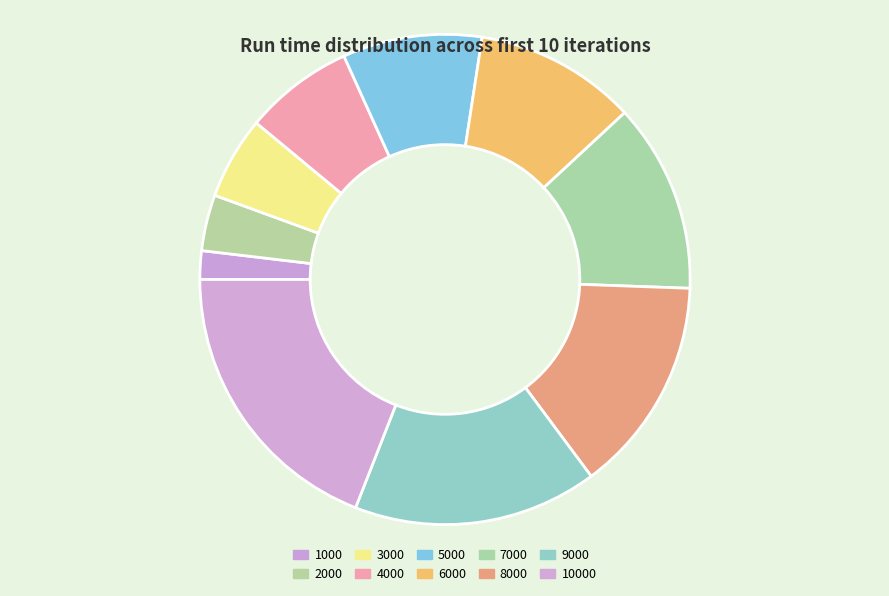

To the nearest percent, what is the difference between the largest and smallest slice percentages?

17%